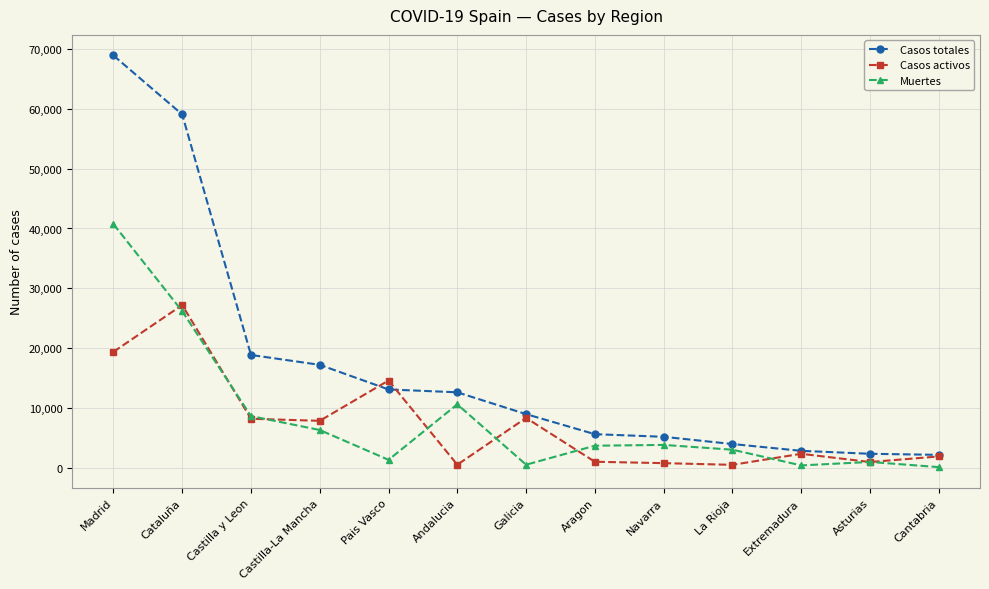

The Casos activos series shows 4920 at Castilla-La Mancha. True or false?

False